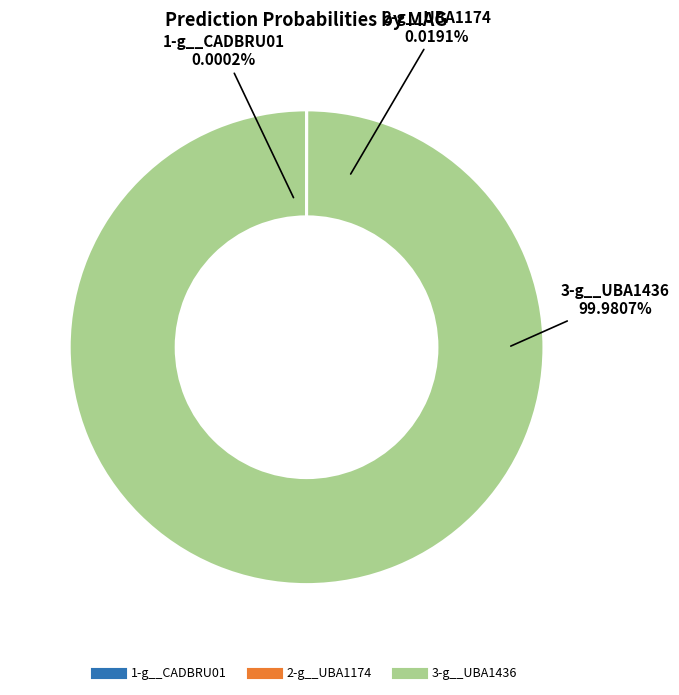

Count the number of slices in the pie.

3